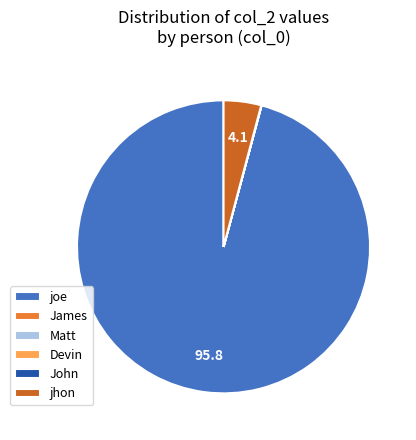

Does any single category account for the majority?

Yes